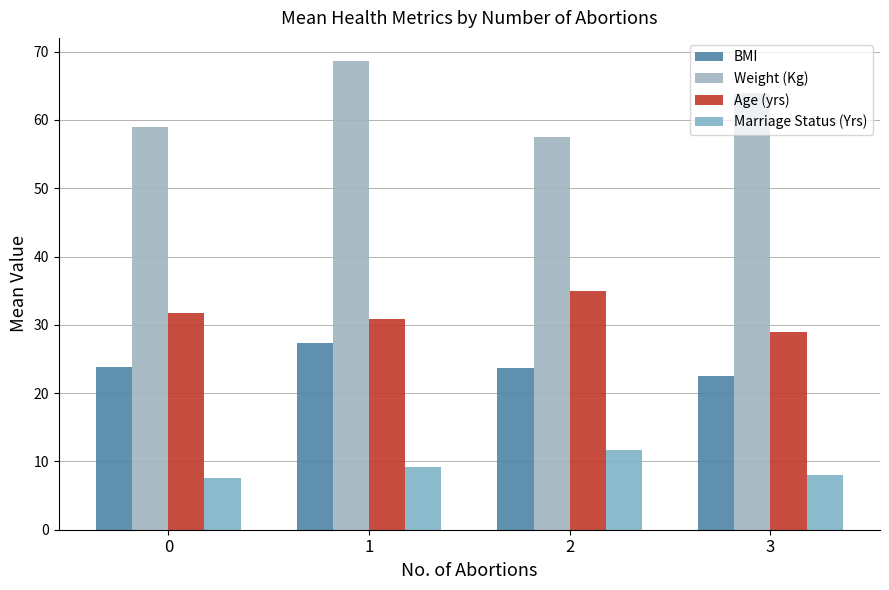

Is it true that Age (yrs) equals 35.0 at 2?

True